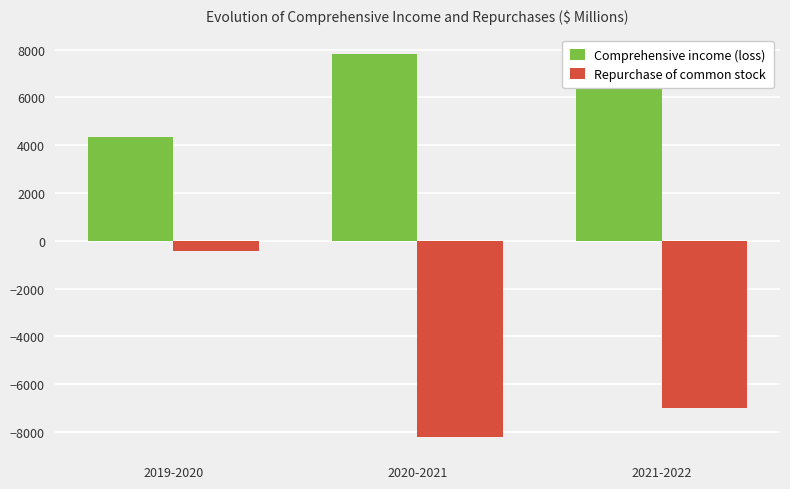

Where does the Comprehensive income (loss) series first go above 6748?

2020-2021